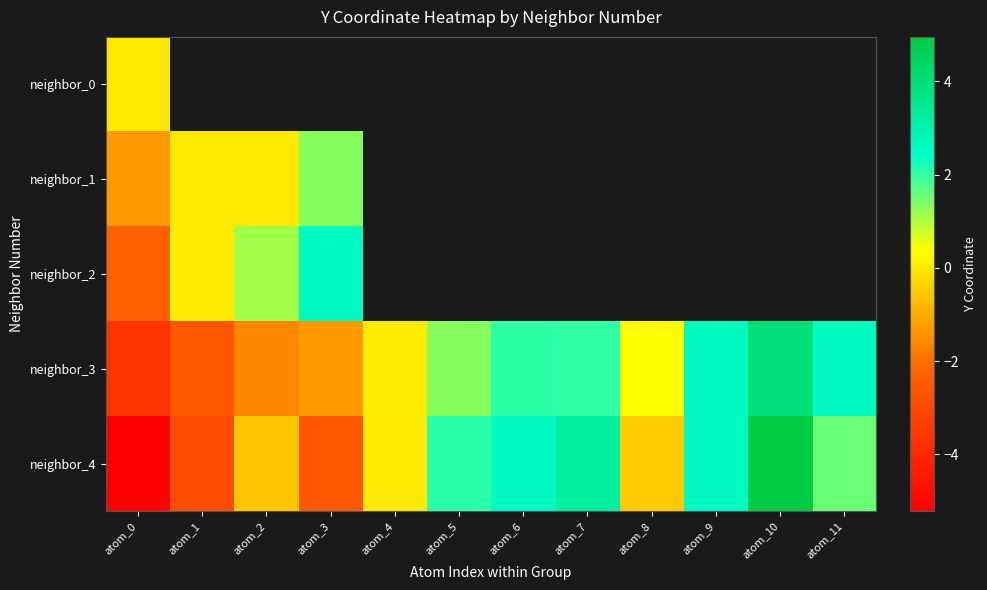

At which category does the chart reach its minimum across all series?

atom_0